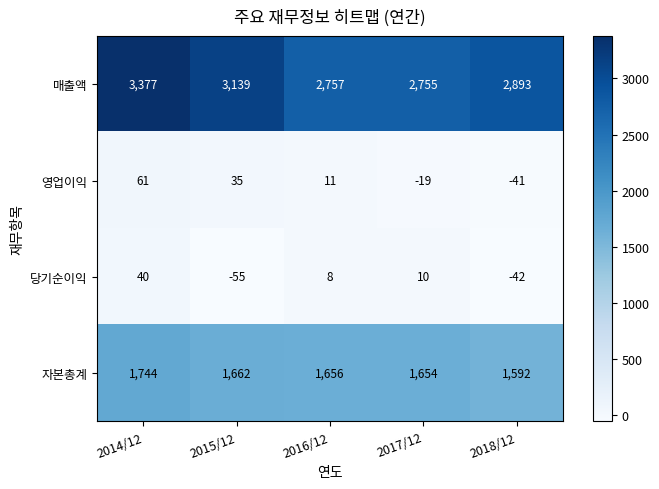

Is it true that 자본총계 equals 2370 at 2014/12?

False